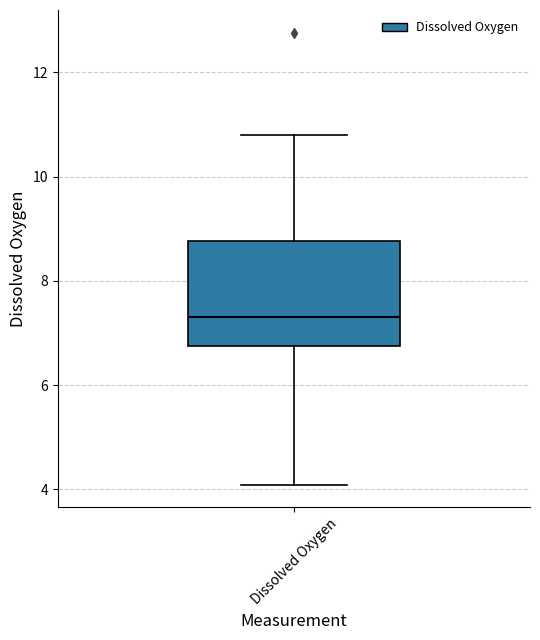

Where does the median line of the box for Dissolved Oxygen sit on the y-axis? The values are not printed on the chart, so give them approximately, as read against the axis.

7.4